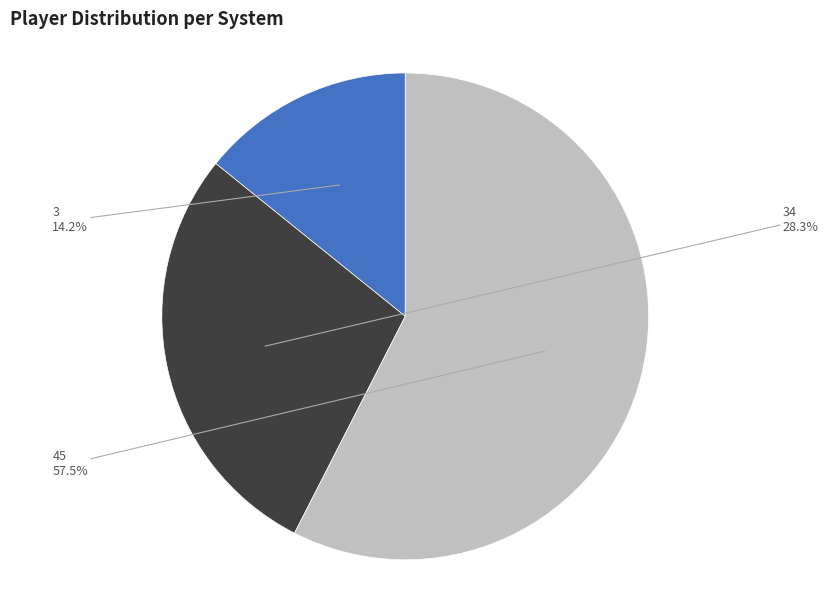

Is 45 the majority of the pie?

Yes